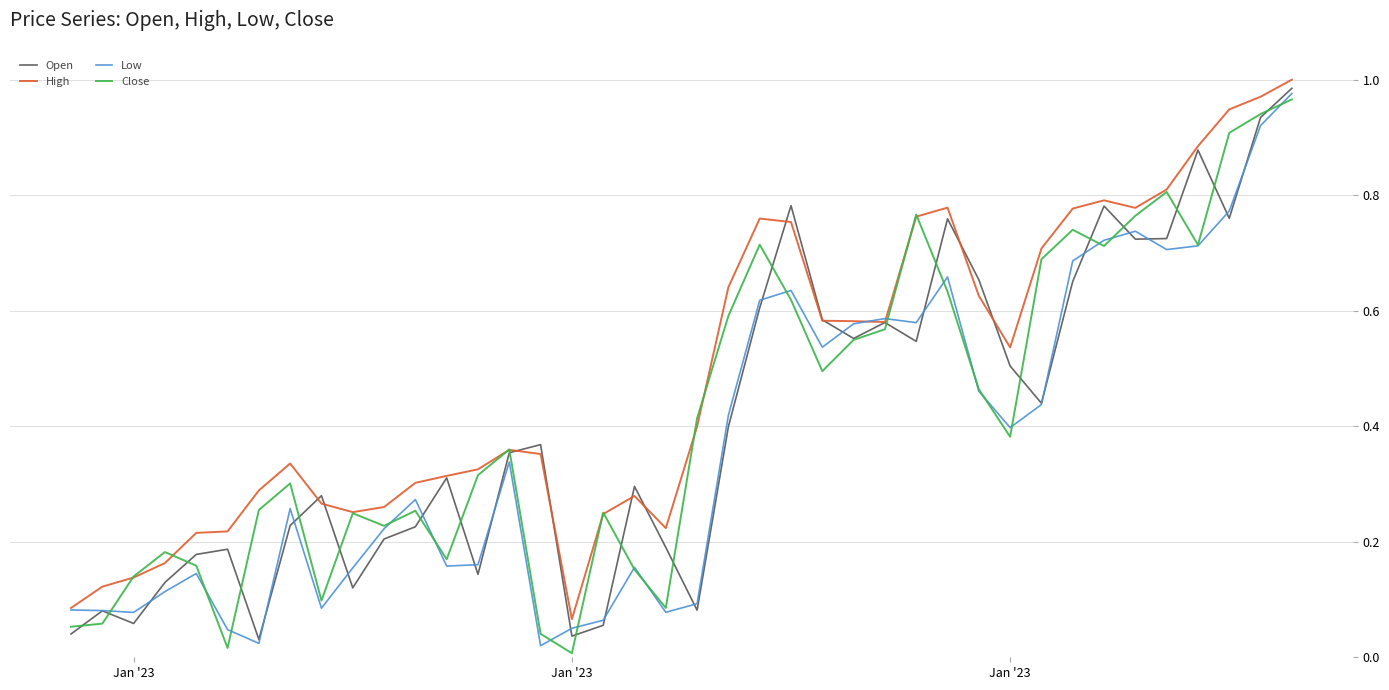

Which series has the largest range (max minus min)?

Close